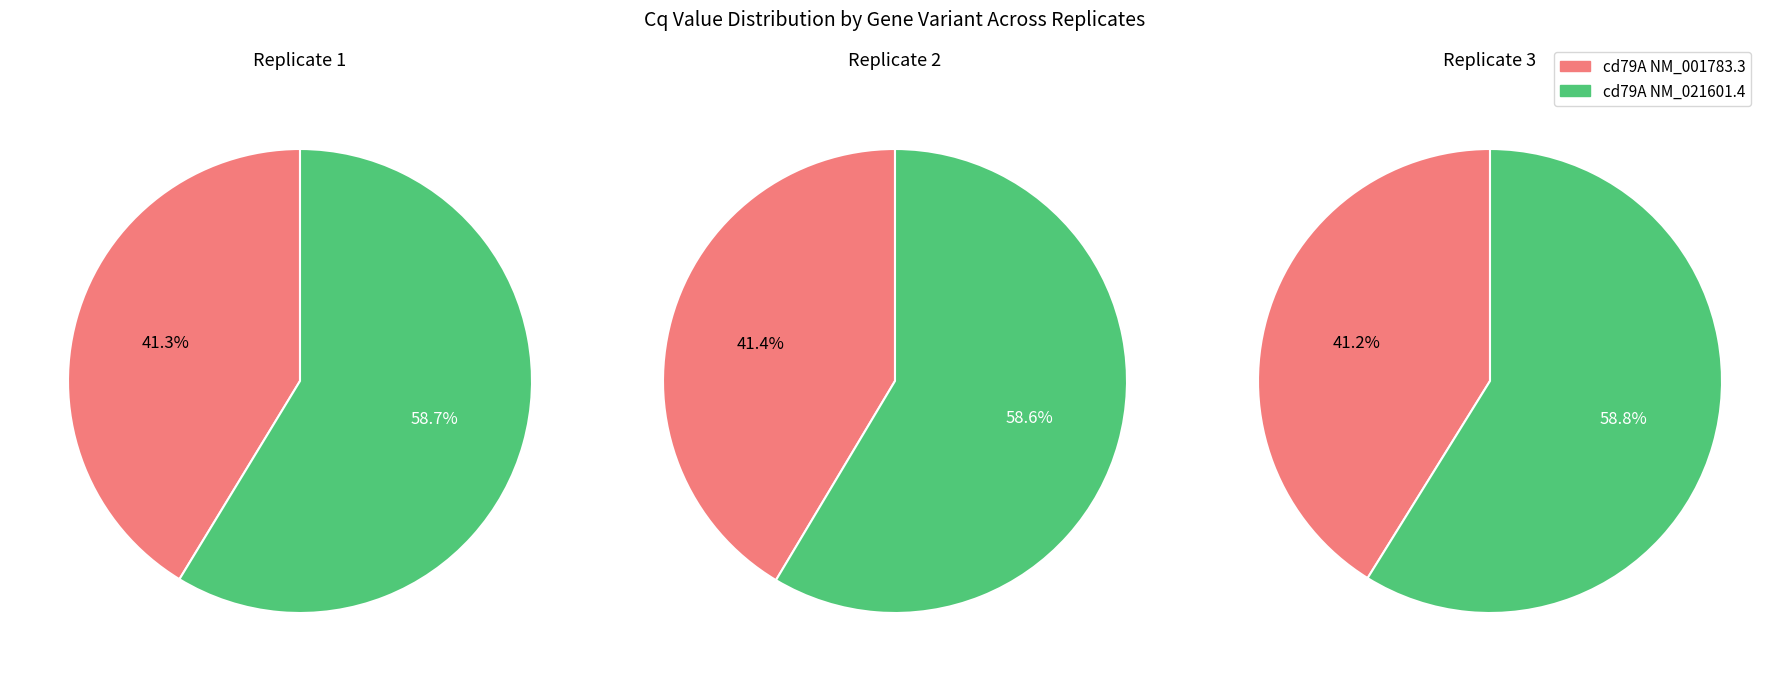

Between Replicate 2 and Replicate 1, which is larger?

Replicate 2